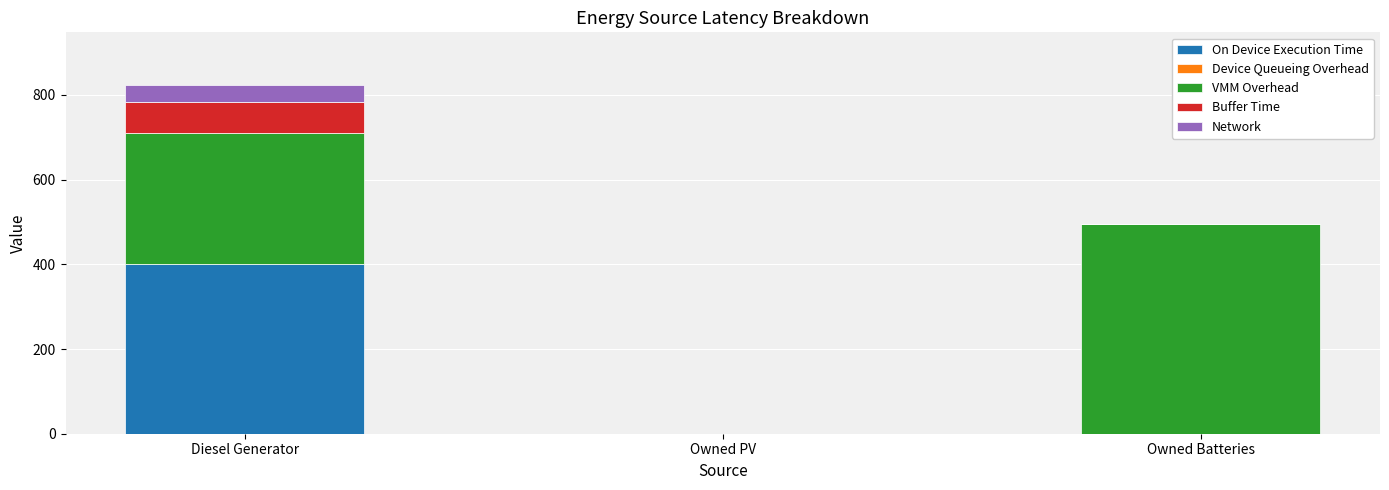

What is the total value across all series at Owned Batteries?

495